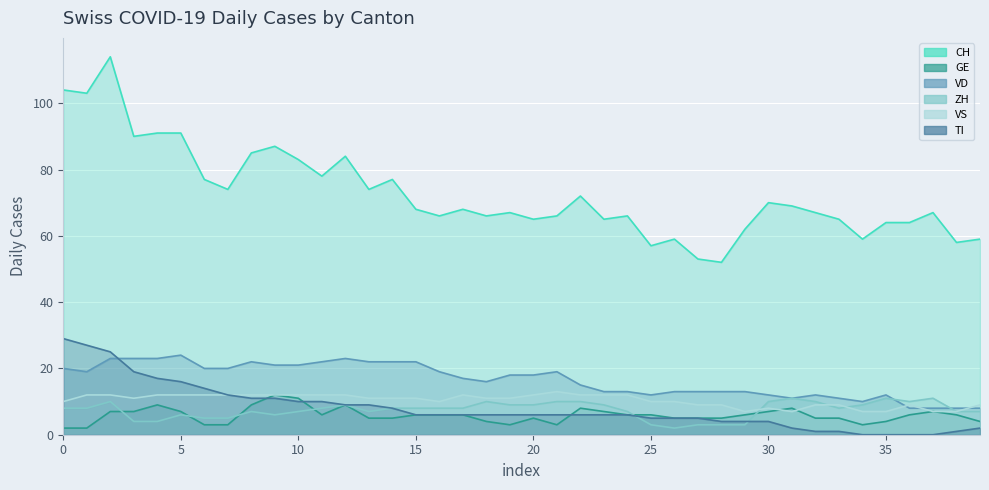

What is the difference between the highest and lowest values at 2020-06-03?

86